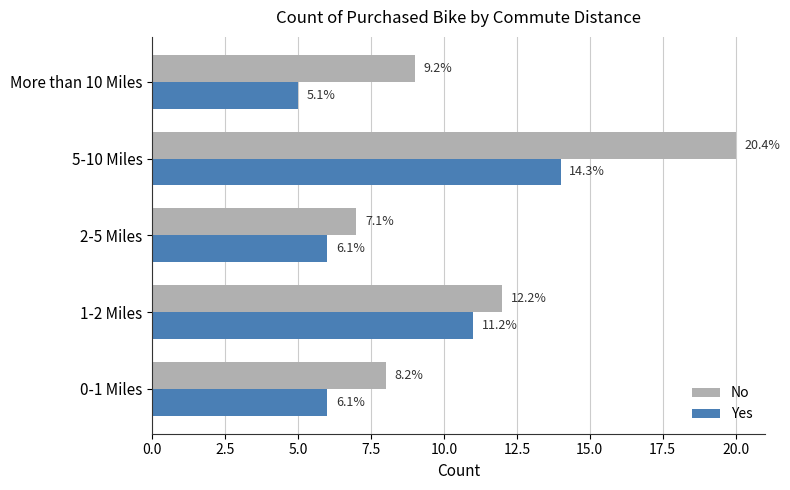

At how many categories does at least one series exceed 12?

1